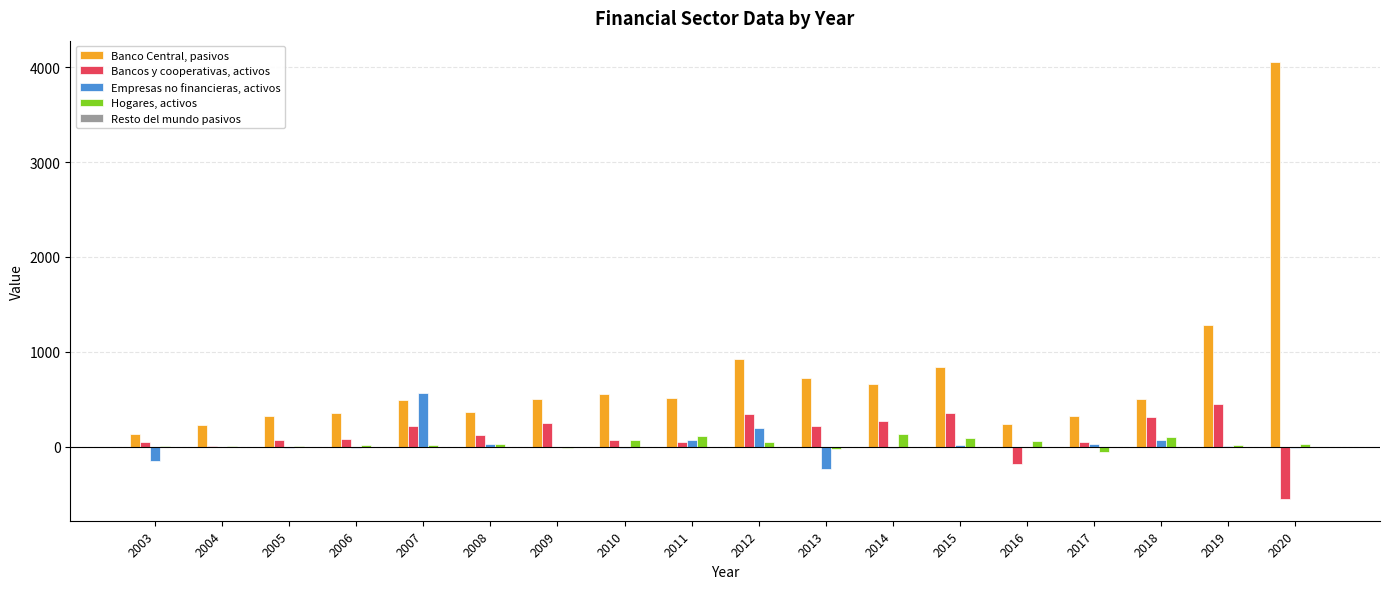

Which label corresponds to the largest value in the chart?

2020